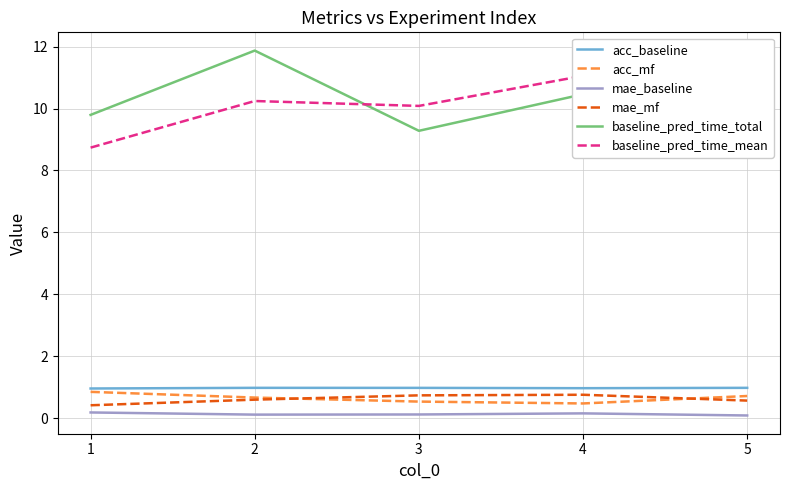

True or false: acc_mf has more than 1 points higher than both neighbors.

False